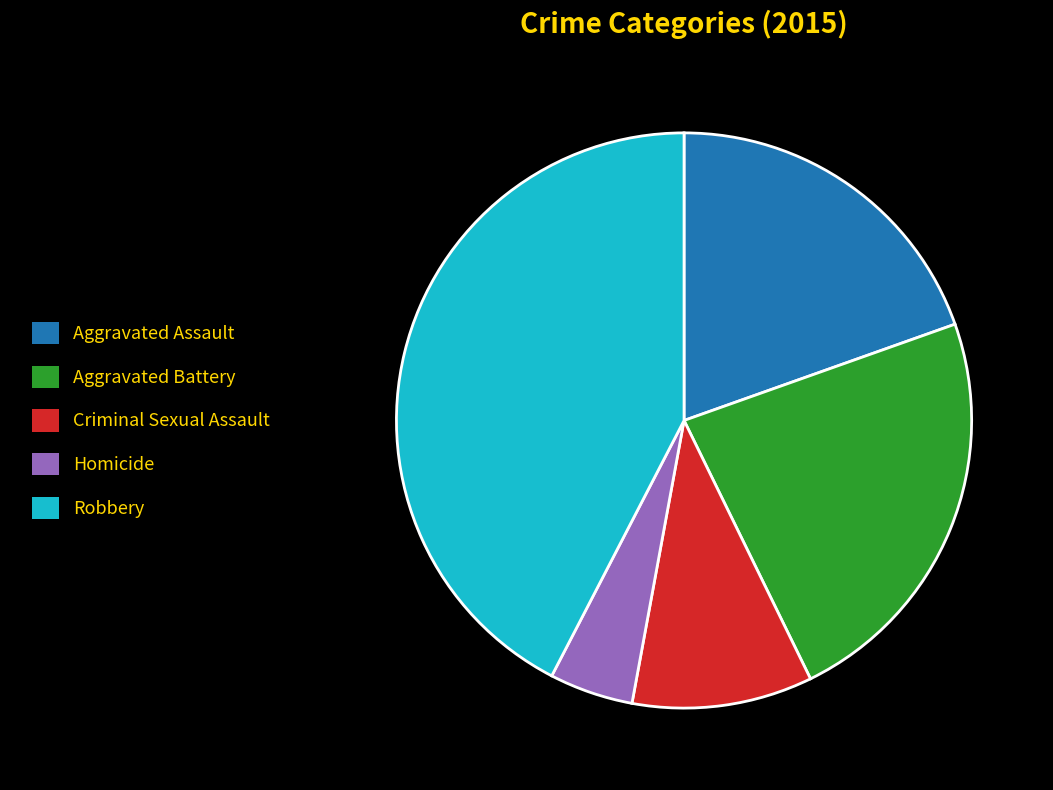

Rank the categories by value from highest to lowest.

Robbery, Aggravated Battery, Aggravated Assault, Criminal Sexual Assault, Homicide